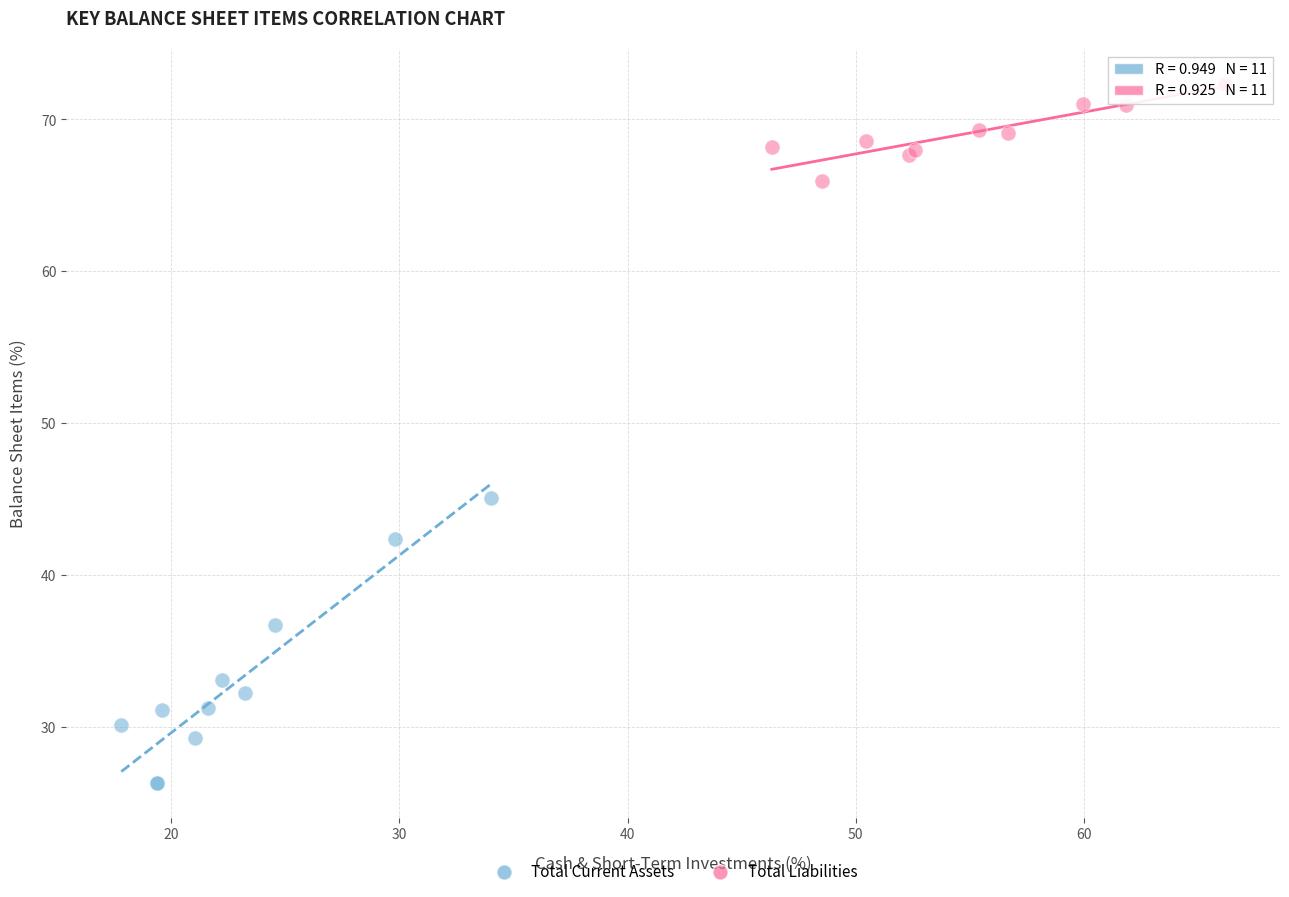

Which series reaches the minimum Y coordinate?

Total Current Assets